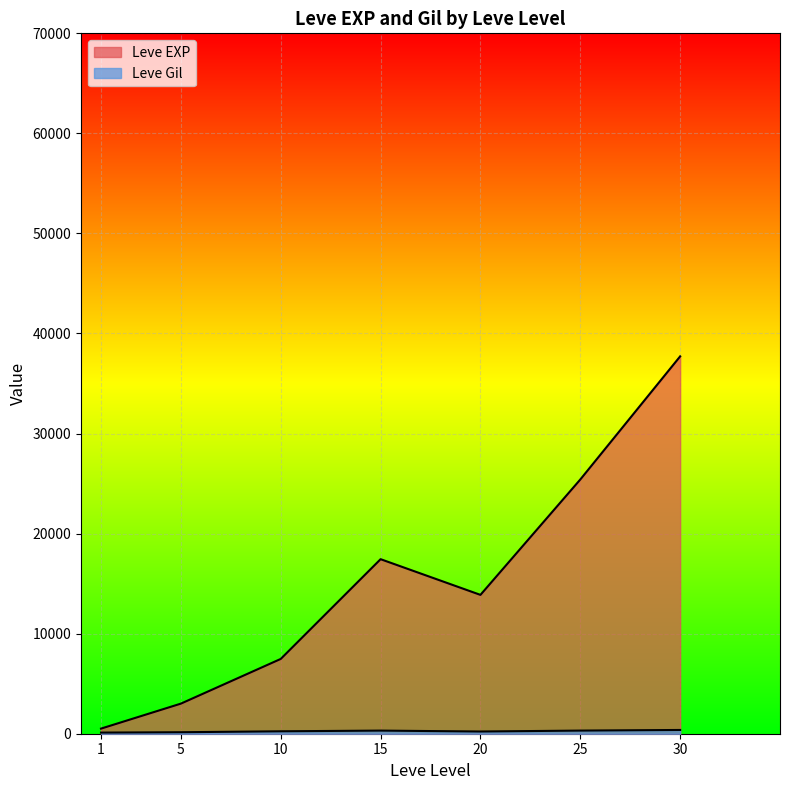

What is the total value across all series at 25?

25546